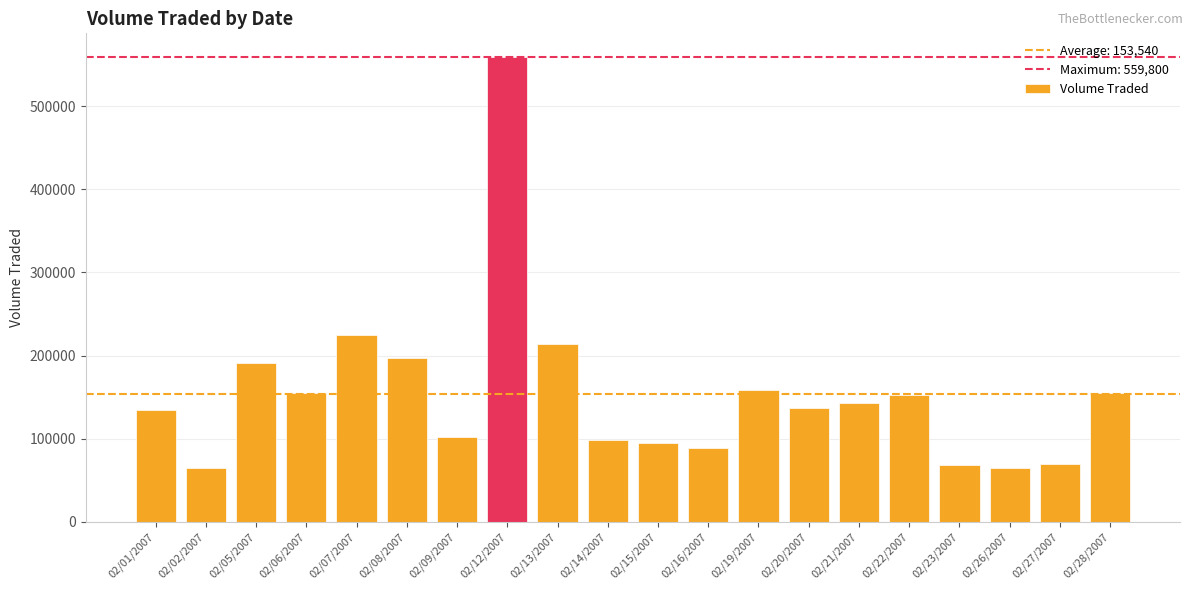

Approximately how many times larger is the value at 02/22/2007 compared to 02/27/2007?

2.2